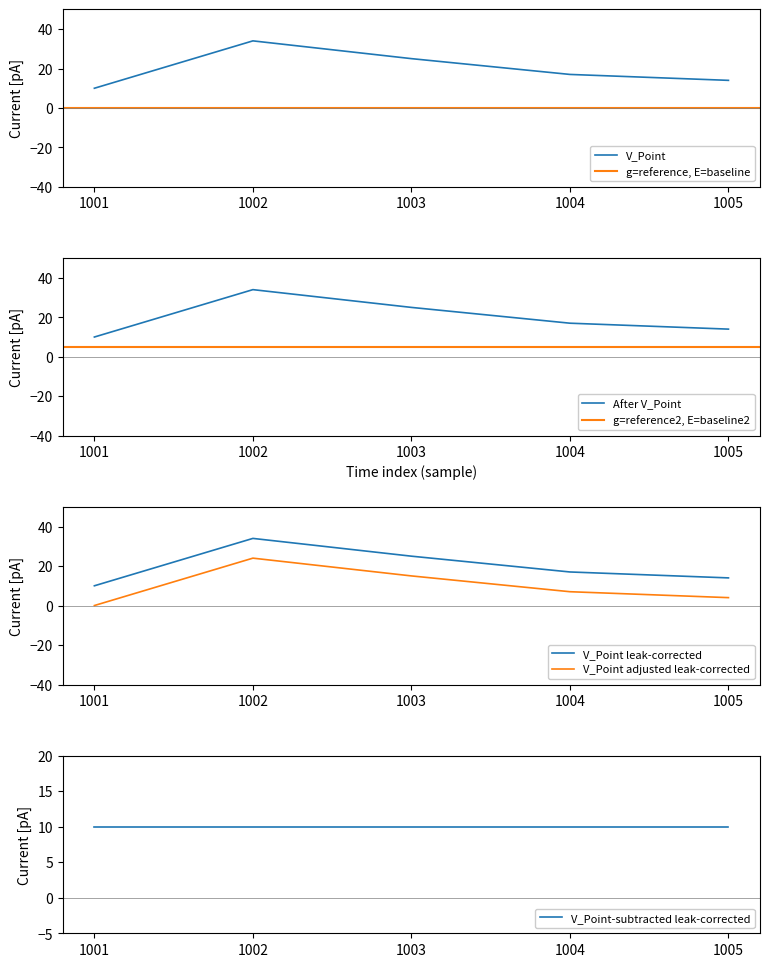

True or false: the data has more than 2 interior local peaks.

False